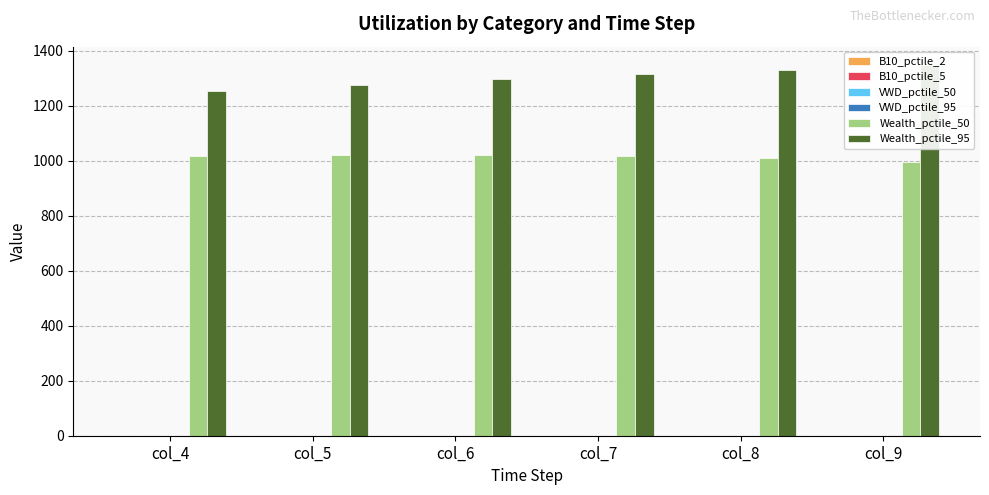

Rank the series by their maximum value, from highest to lowest.

Wealth_pctile_95, Wealth_pctile_50, B10_pctile_5, B10_pctile_2, VWD_pctile_95, VWD_pctile_50